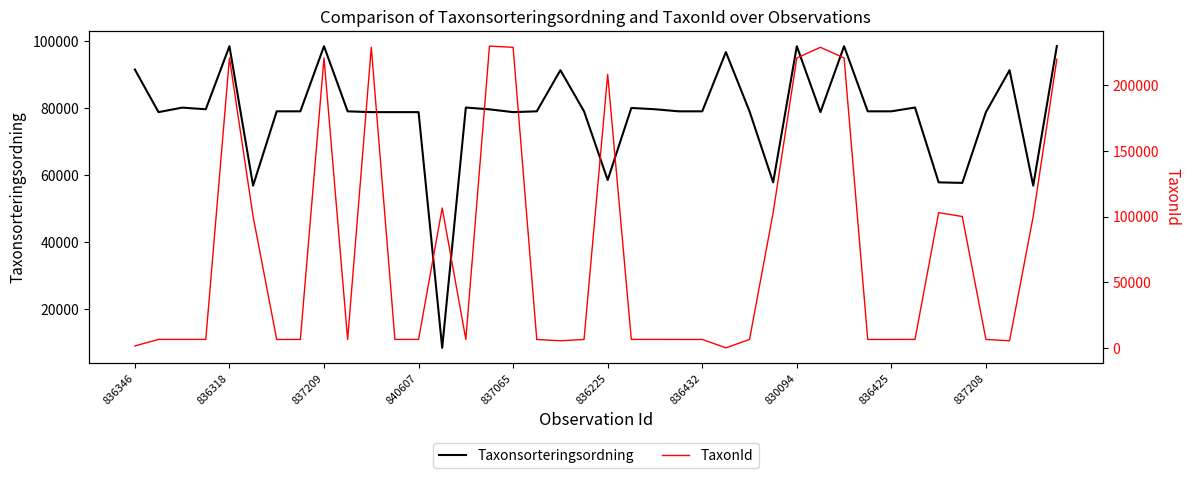

What is the minimum value for Taxonsorteringsordning?

8439